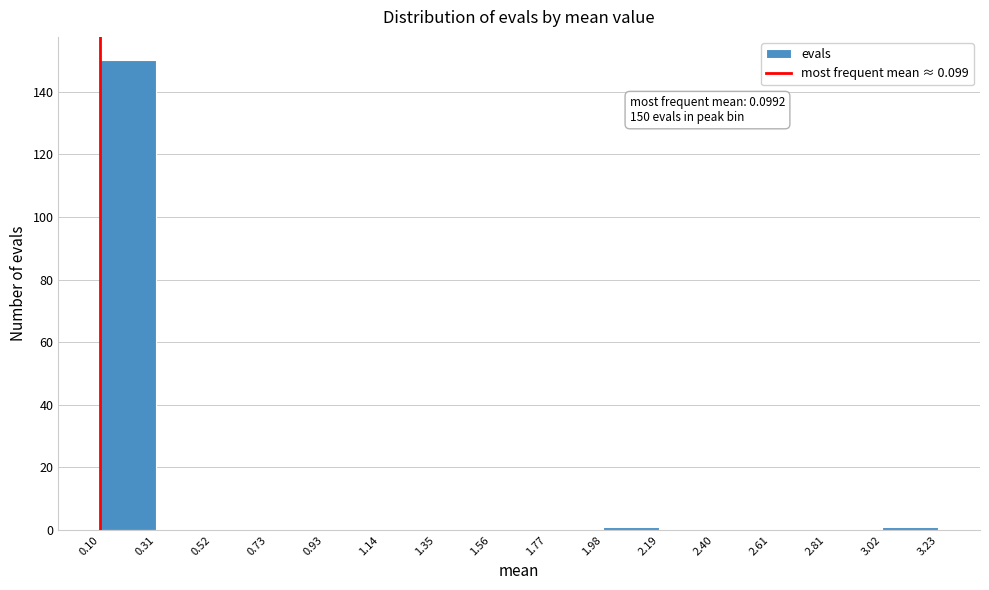

Which range on the x-axis has the tallest bar?

0.10 to 0.31